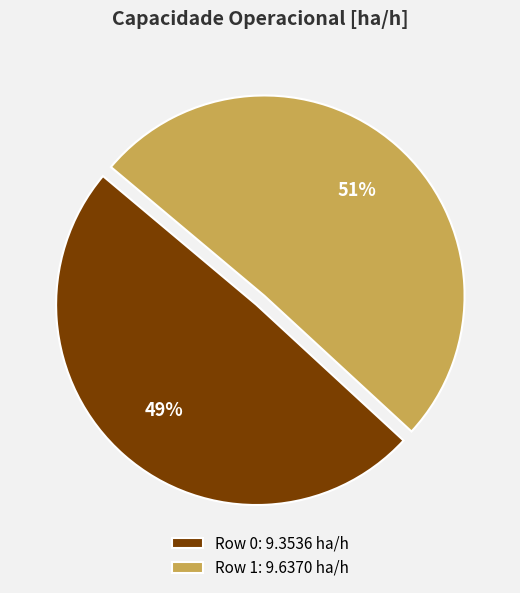

Is the sum of Row 1: 9.6370 ha/h and Row 0: 9.3536 ha/h greater than half?

Yes